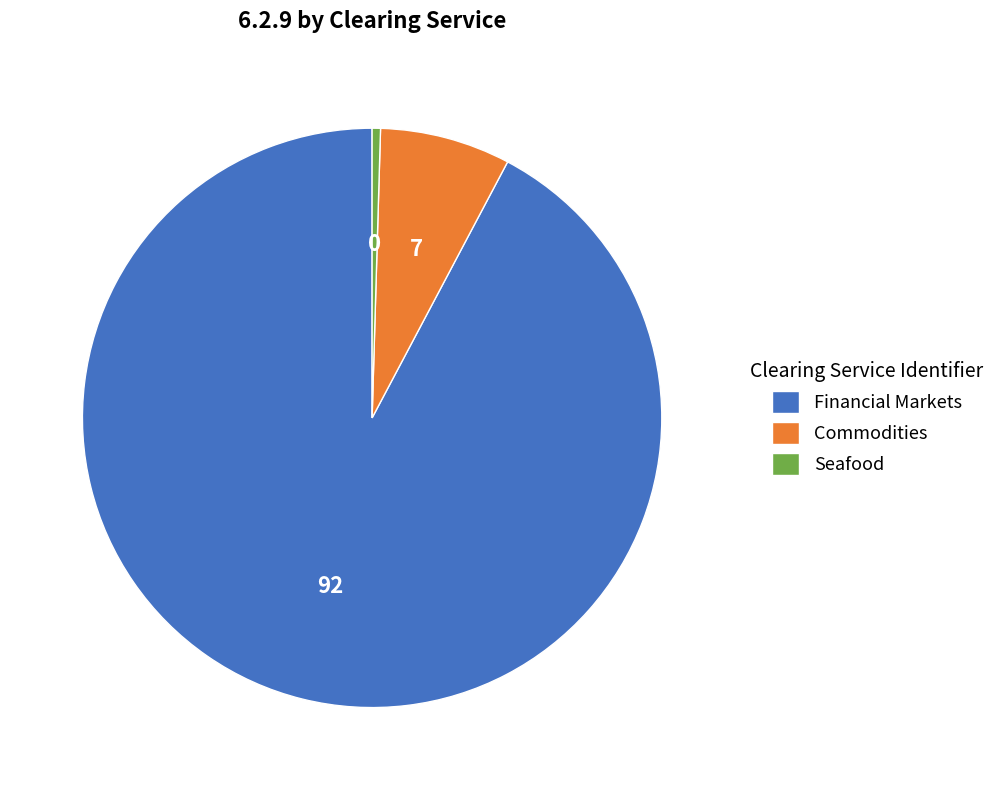

Between Commodities and Financial Markets, which is larger?

Financial Markets